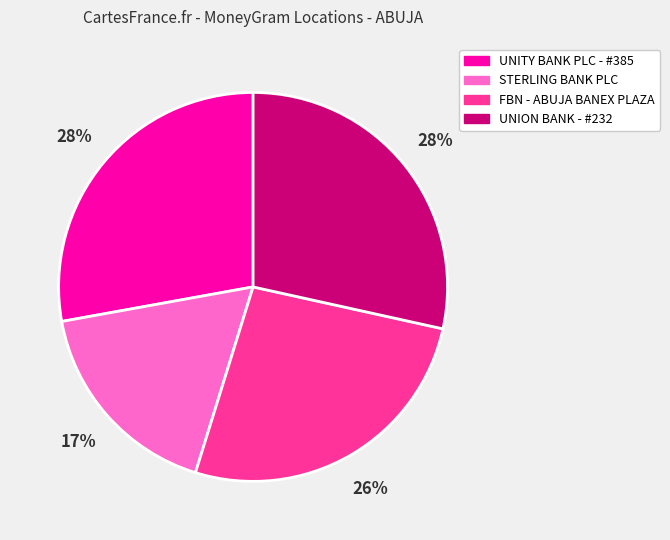

True or false: UNION BANK - #232 accounts for 43% of the total.

False